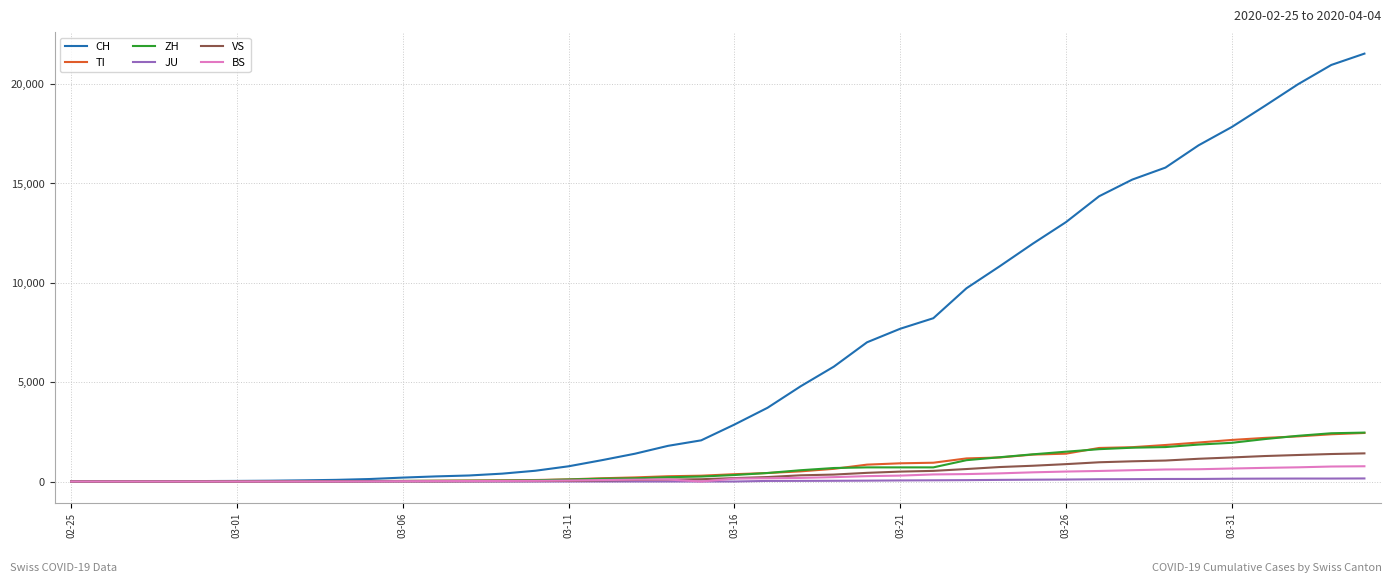

Which series has the largest total across all categories?

CH